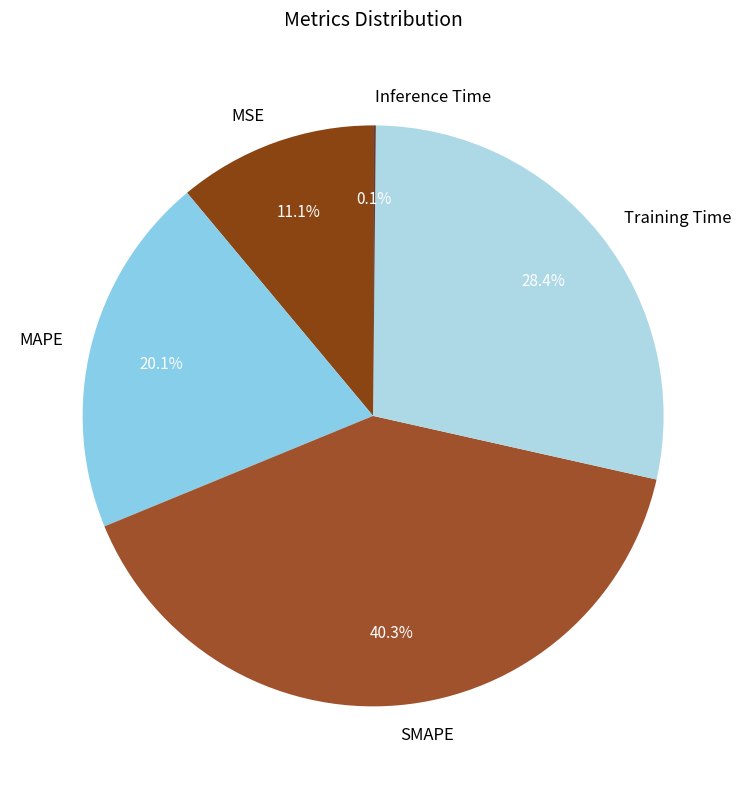

True or false: MAPE accounts for 7% of the total.

False